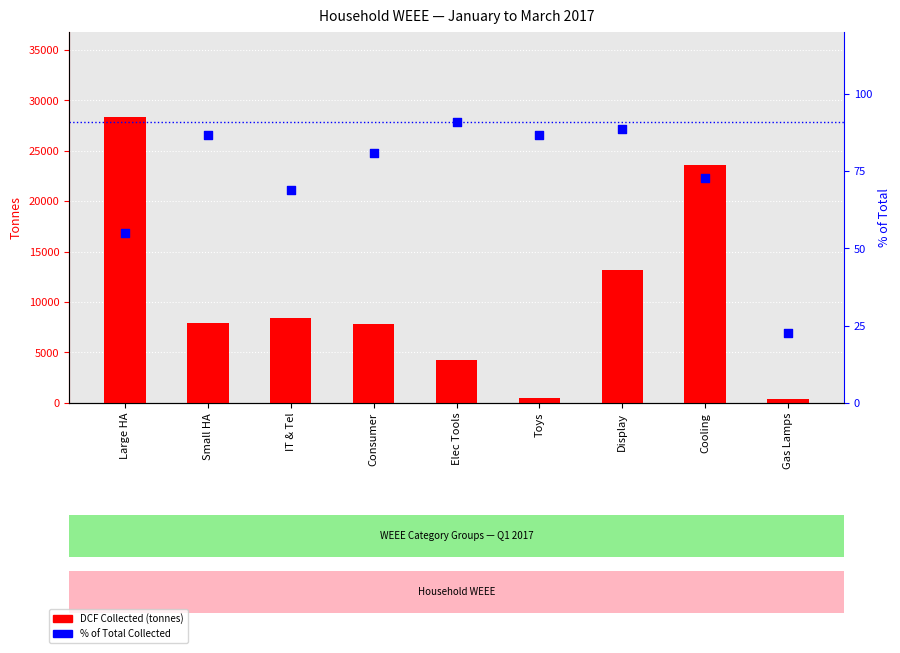

Which series has the largest total across all categories?

DCF Collected